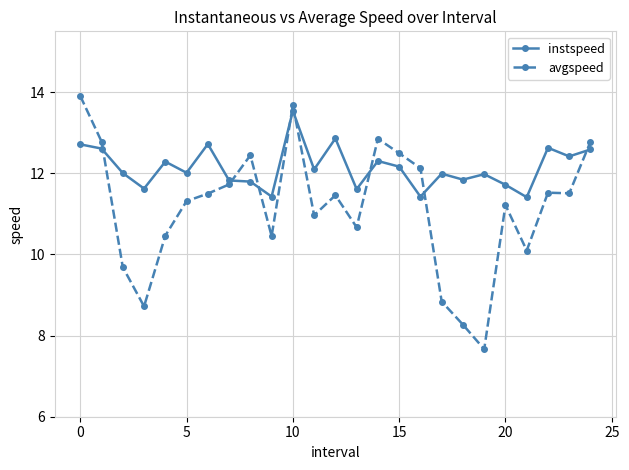

What is the minimum value shown in the chart?

7.7